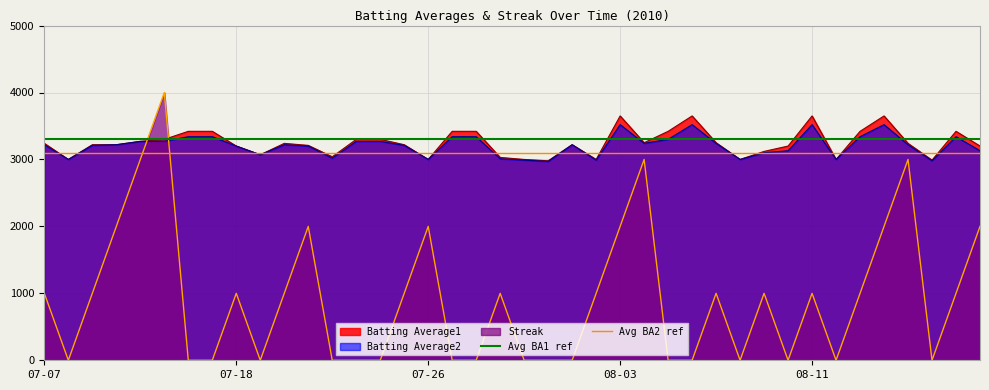

What is the maximum value for Batting Average1?

3650.0